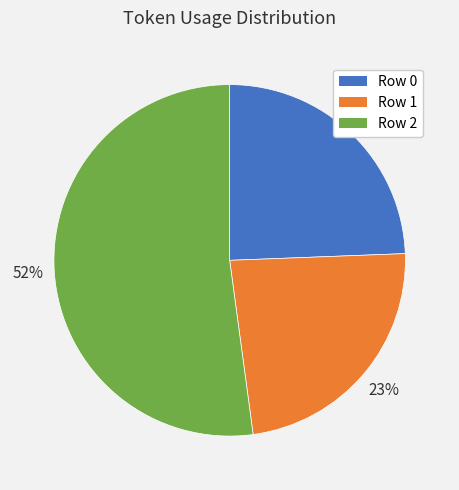

What is the smallest slice in the pie chart?

Row 1